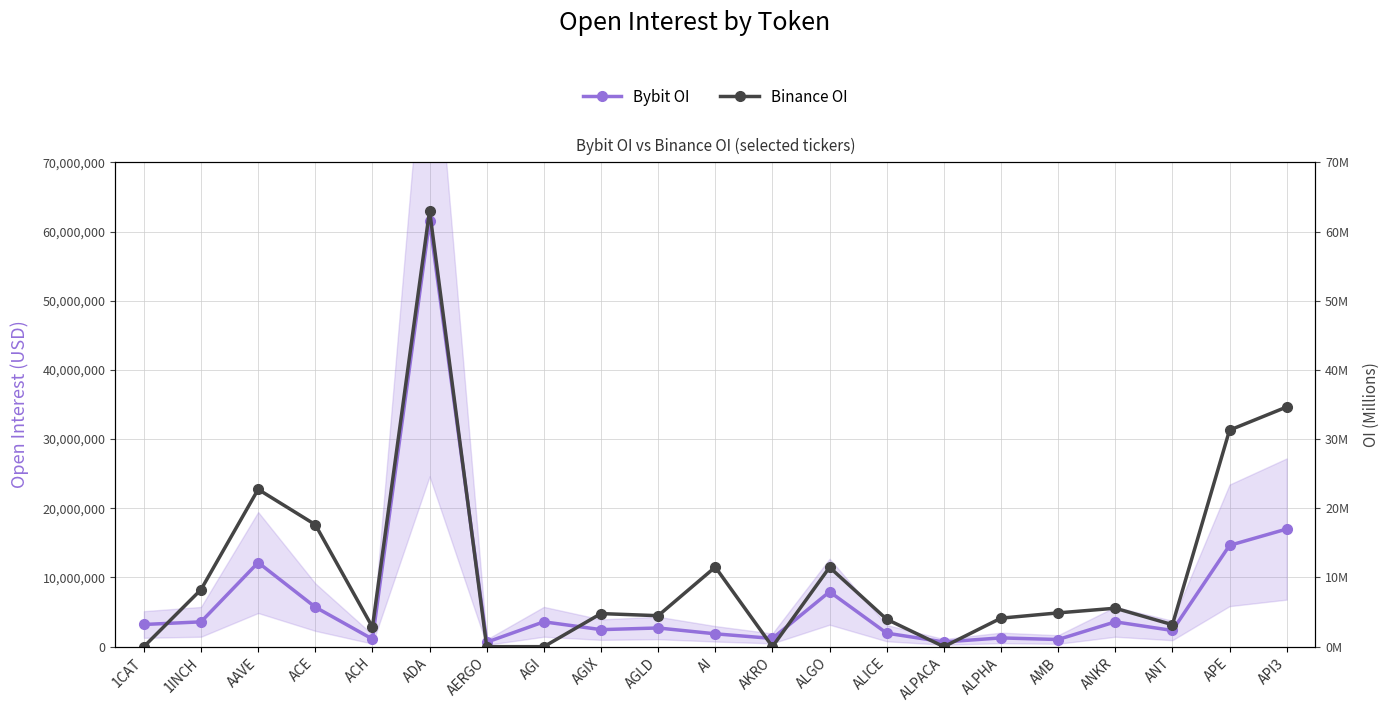

True or false: Binance OI has a value of 11472557 at ALGO.

True